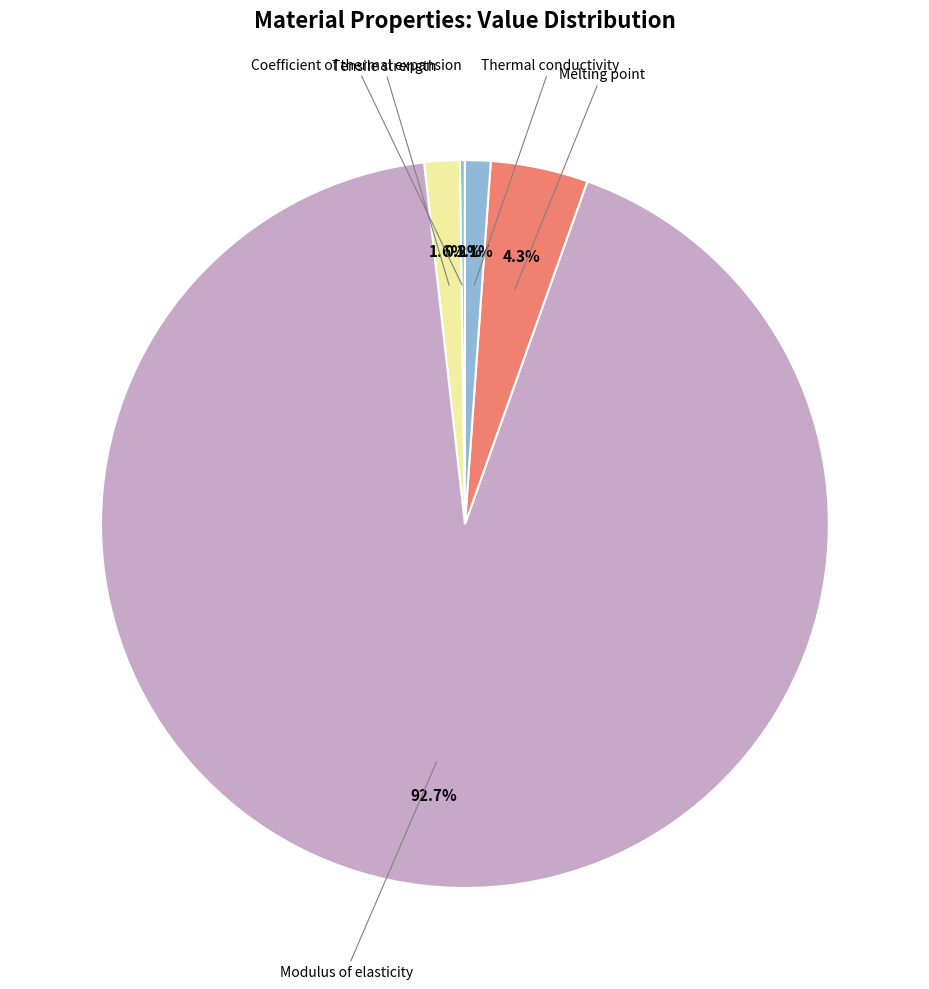

What is the largest slice in the pie chart?

Modulus of elasticity